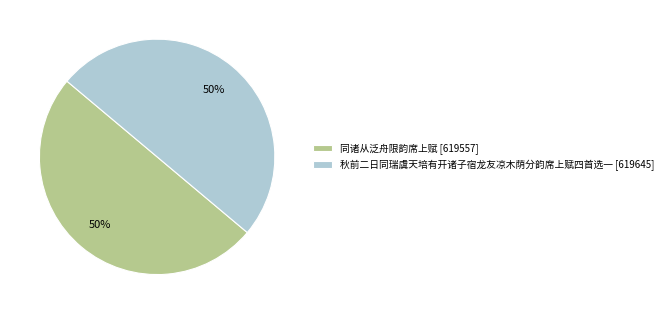

How many slices are in this pie chart?

2